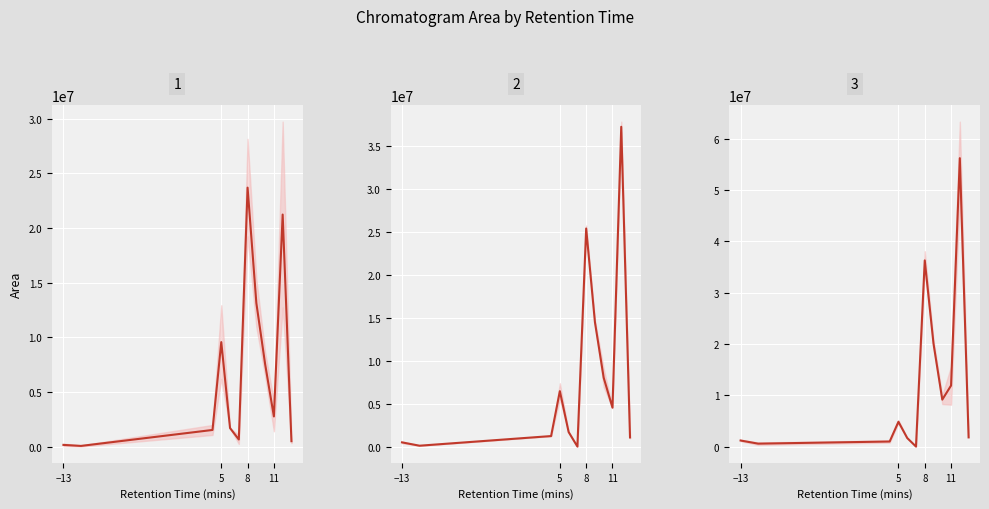

Which label corresponds to the smallest value in the chart?

5